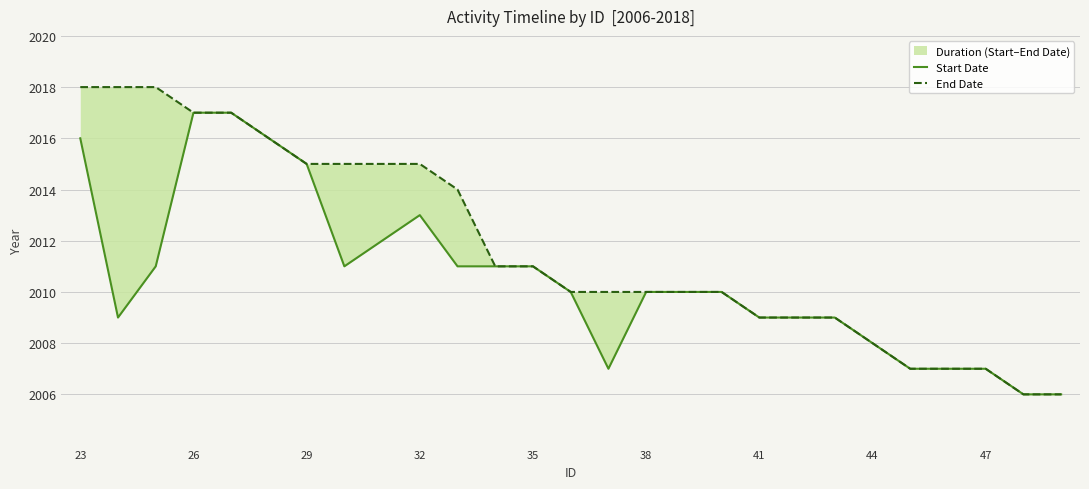

What is the difference between the maximum and minimum values in the Start Date series?

11